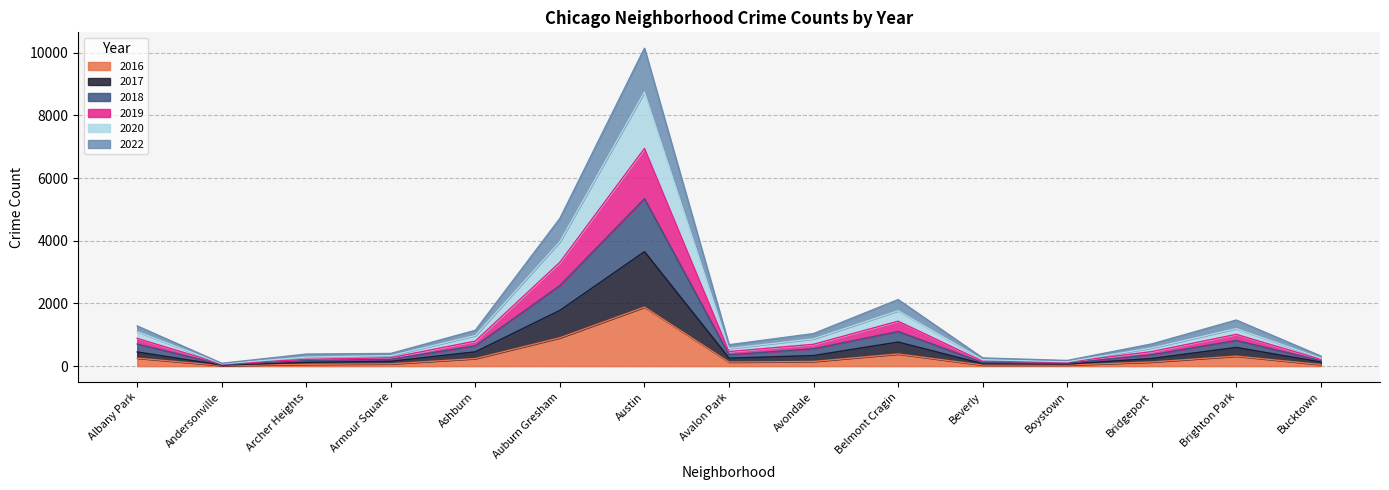

Does the chart display data point markers on the line(s)?

No